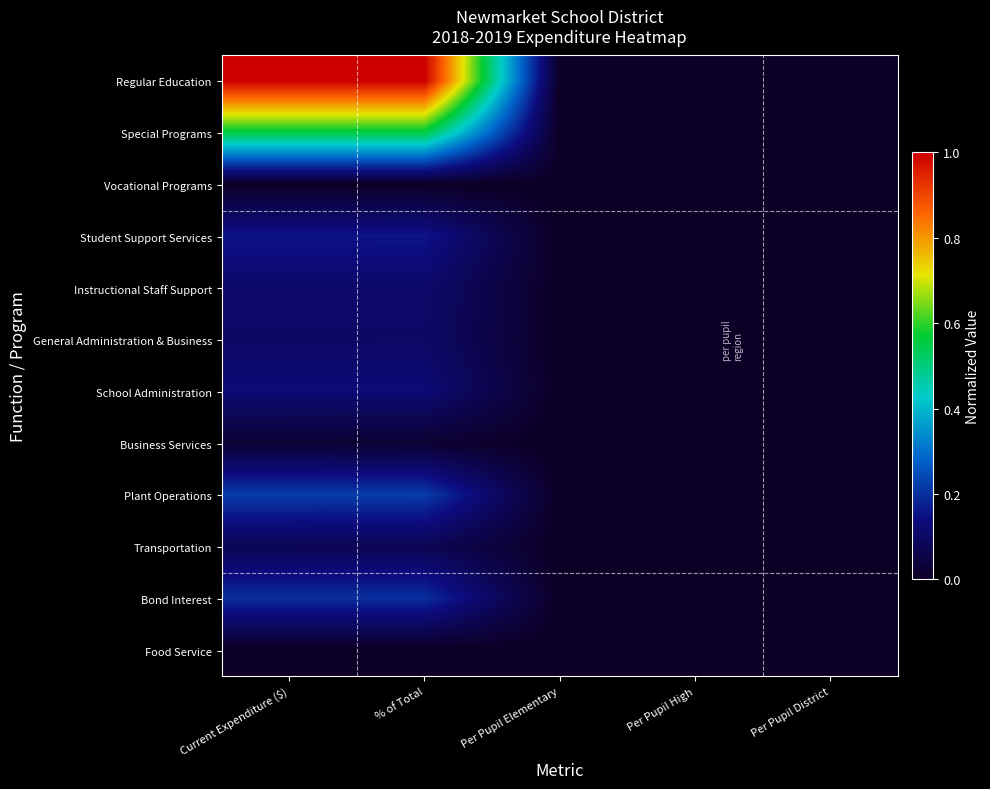

Between Per Pupil High and % of Total, which is larger?

% of Total